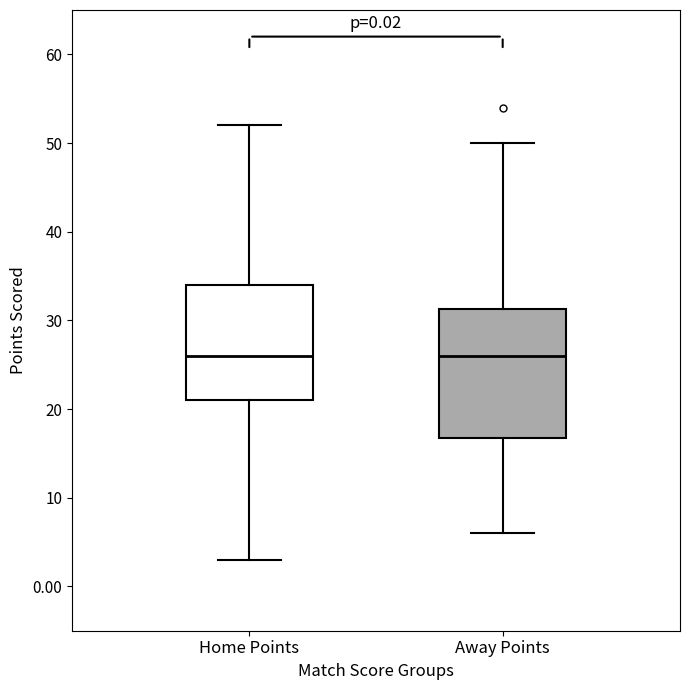

Which box is the tallest, from its lower edge to its upper edge?

Away Points